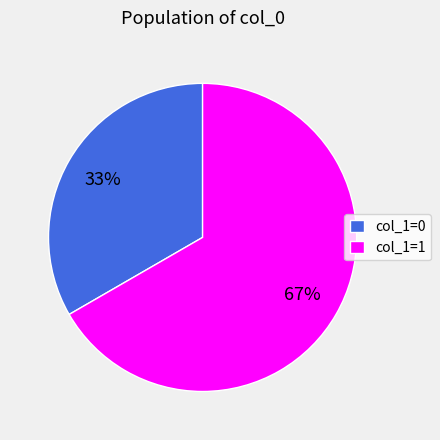

Which category has the biggest portion of the pie?

col_1=1